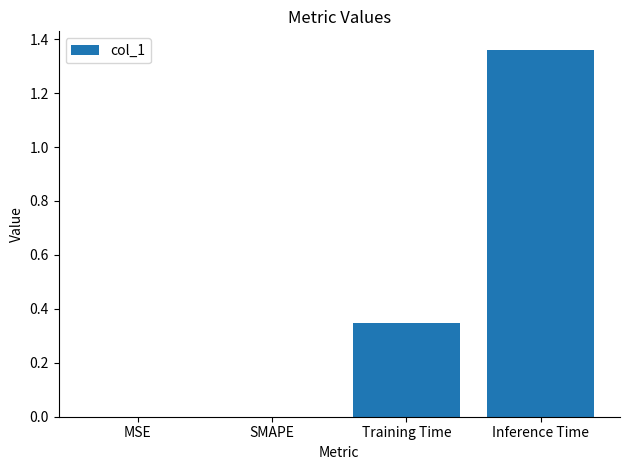

At which category does the chart reach its peak across all series?

Inference Time